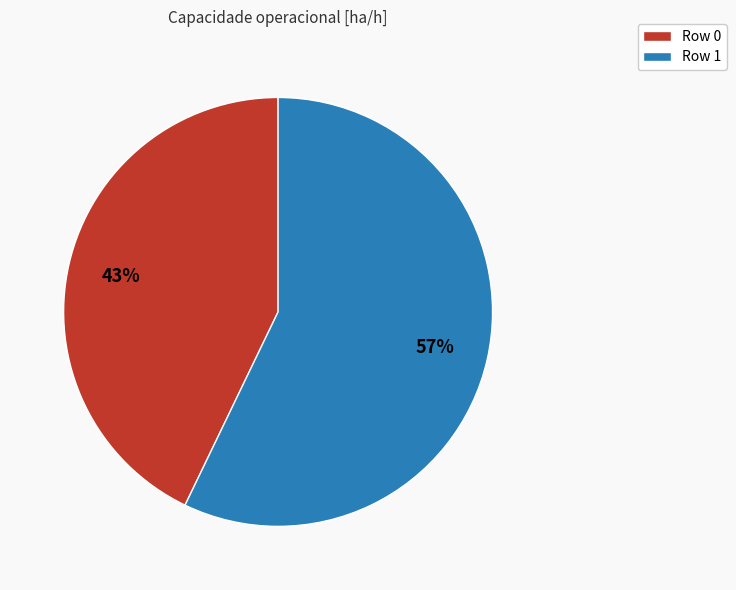

The Row 1 slice represents 57% of the pie. True or false?

True